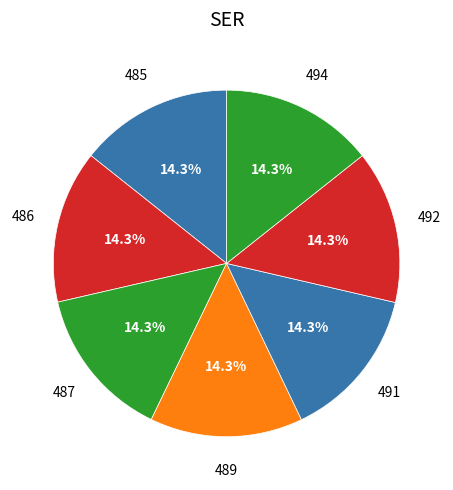

Count the number of slices in the pie.

7